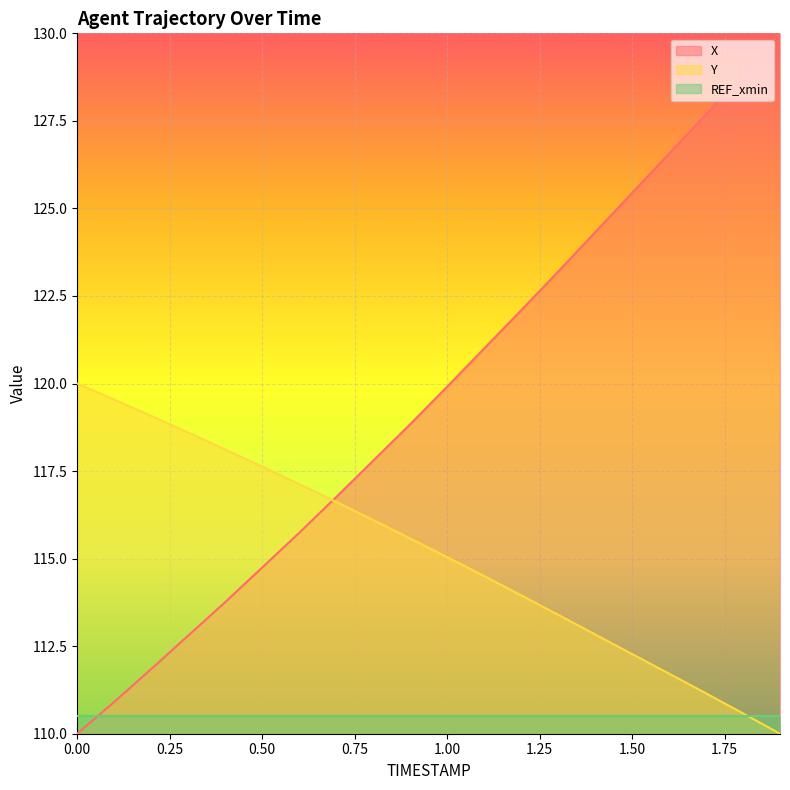

Reading left to right, list all the values displayed in this chart.

X: 0.0=110.0	0.1=110.9	0.2=111.8	0.3=112.8	0.4=113.8	0.5=114.7	0.6=115.7	0.7=116.8	0.8=117.8	0.9=118.8	1.0=119.9	1.1=121.0	1.2=122.1	1.3=123.2	1.4=124.3	1.5=125.4	1.6=126.6	1.7=127.7	1.8=128.8	1.9=130.0
Y: 0.0=120.0	0.1=119.5	0.2=119.1	0.3=118.6	0.4=118.1	0.5=117.6	0.6=117.1	0.7=116.6	0.8=116.1	0.9=115.6	1.0=115.0	1.1=114.5	1.2=114.0	1.3=113.4	1.4=112.8	1.5=112.3	1.6=111.7	1.7=111.2	1.8=110.6	1.9=110.0